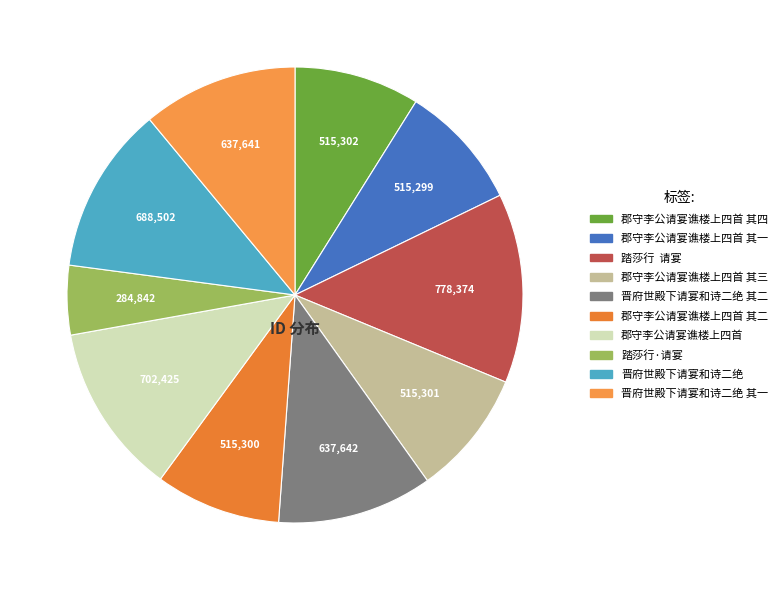

Count the number of slices in the pie.

10